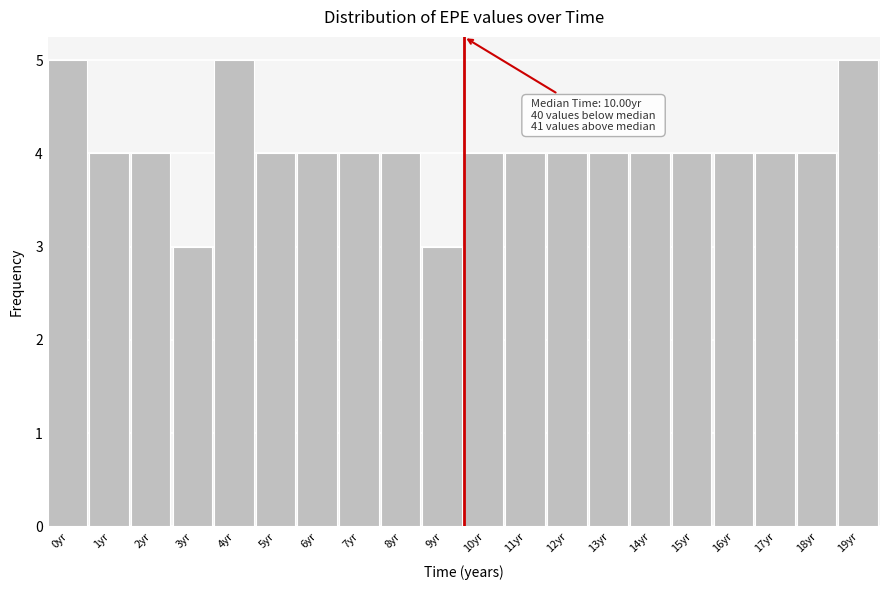

Reading right to left, transcribe all the data shown in this chart.

19yr=5	18yr=4	17yr=4	16yr=4	15yr=4	14yr=4	13yr=4	12yr=4	11yr=4	10yr=4	9yr=3	8yr=4	7yr=4	6yr=4	5yr=4	4yr=5	3yr=3	2yr=4	1yr=4	0yr=5